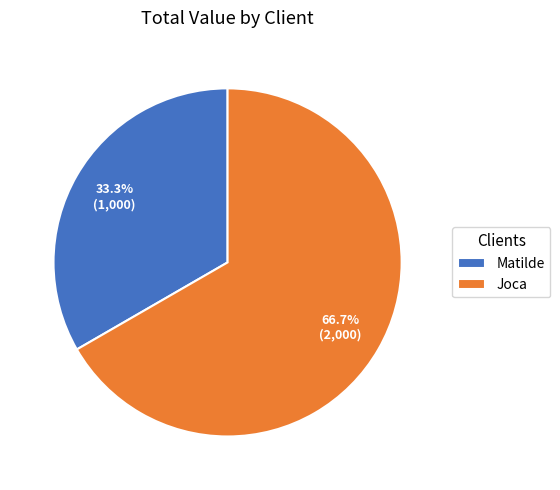

Is it true that Matilde is 33% of the pie?

True